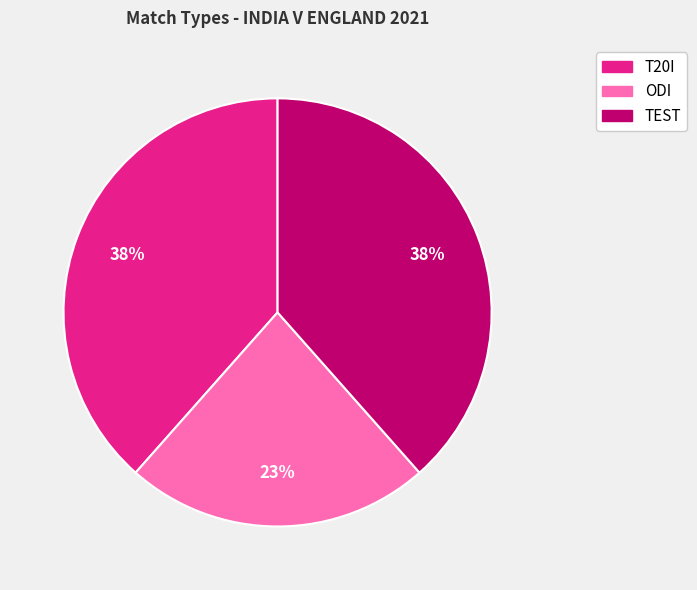

What percentage is the TEST slice, to the nearest percent?

38%